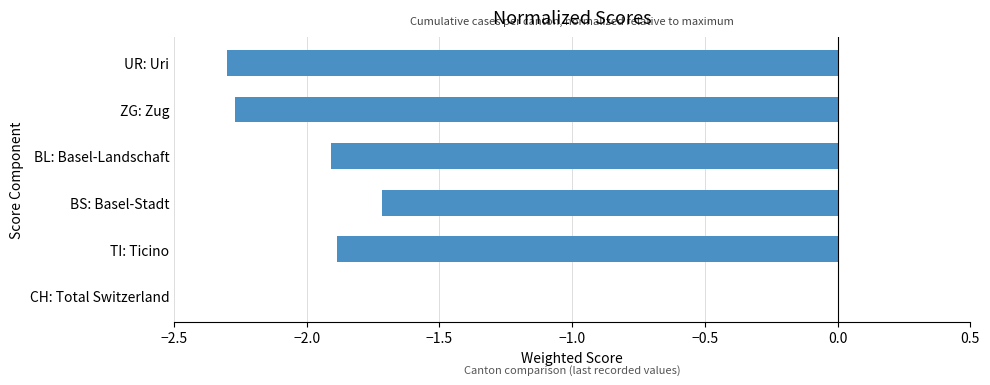

At which category does the chart reach its peak across all series?

CH: Total Switzerland